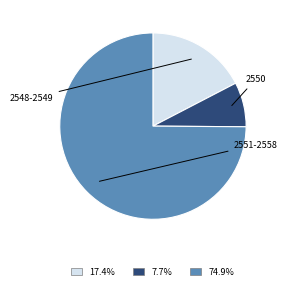

Does any single category account for the majority?

Yes